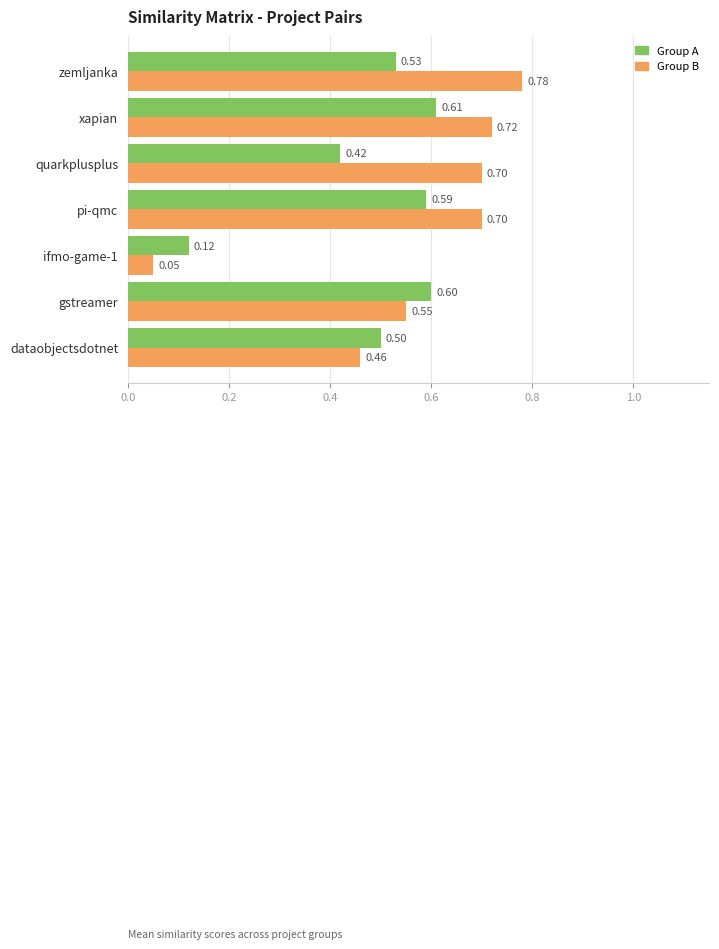

How many series are shown in this chart?

2